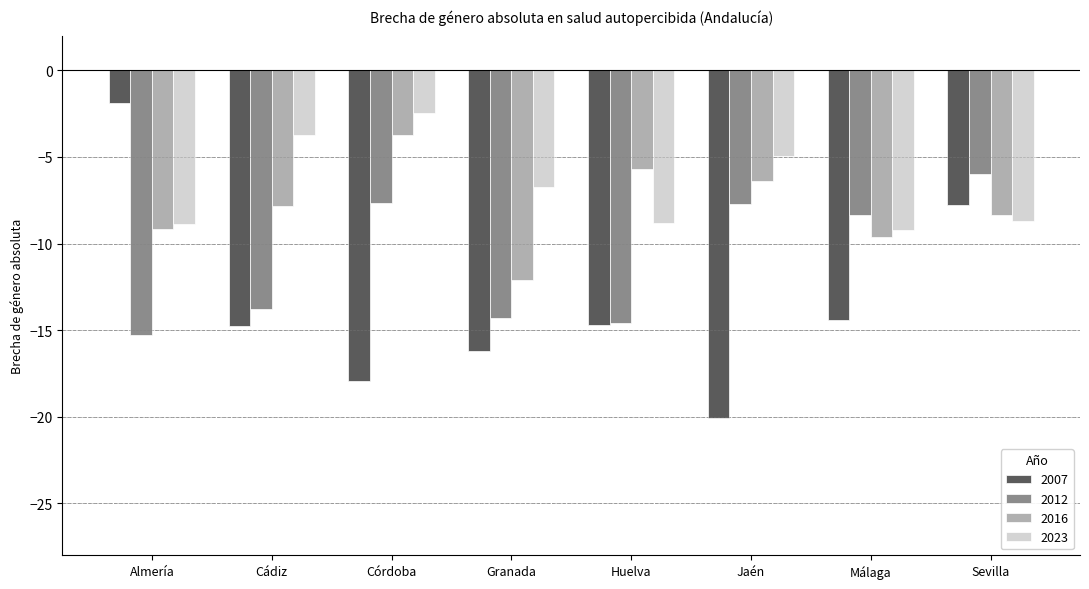

Rank the series at Málaga from highest to lowest value.

2012, 2023, 2016, 2007